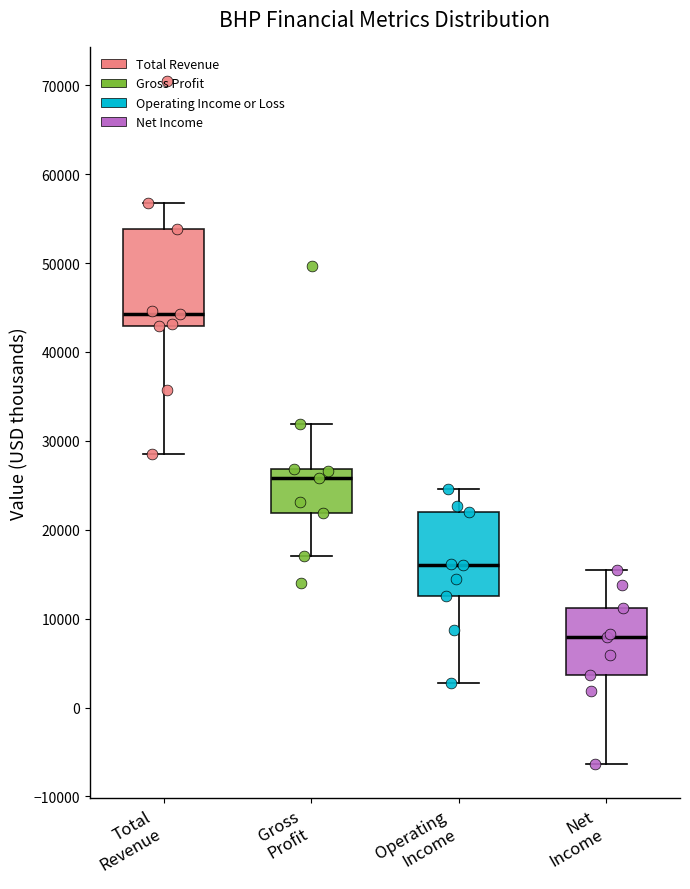

Which box has the lowest median line?

Net Income